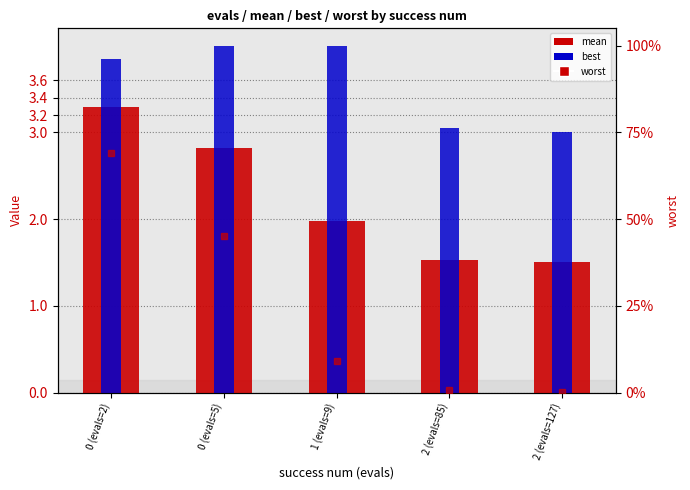

Which series has the largest range (max minus min)?

worst